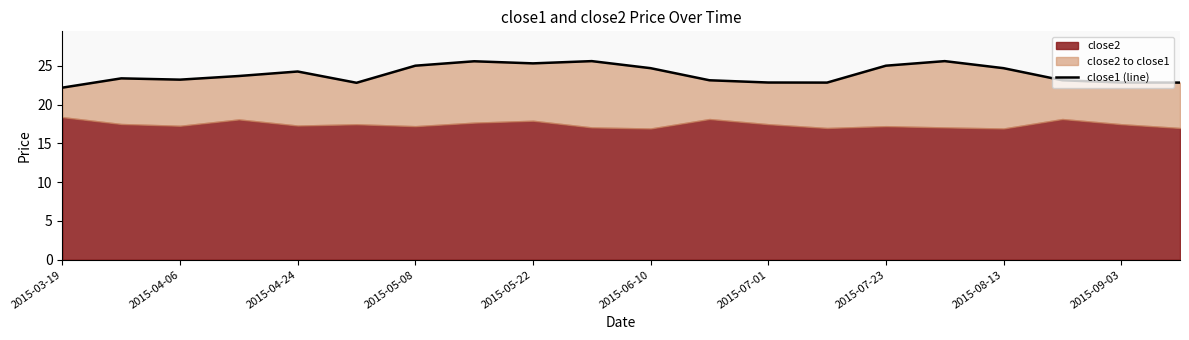

How many points are higher than both their immediate neighbors (excluding endpoints)?

5